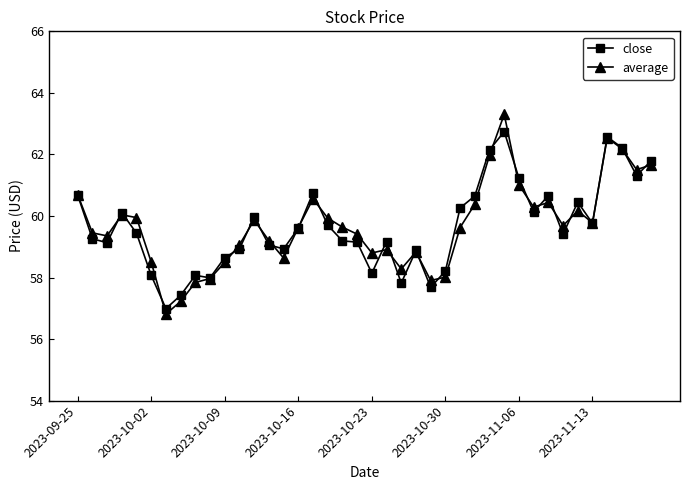

List the series in order of their peak value, lowest first.

close, average